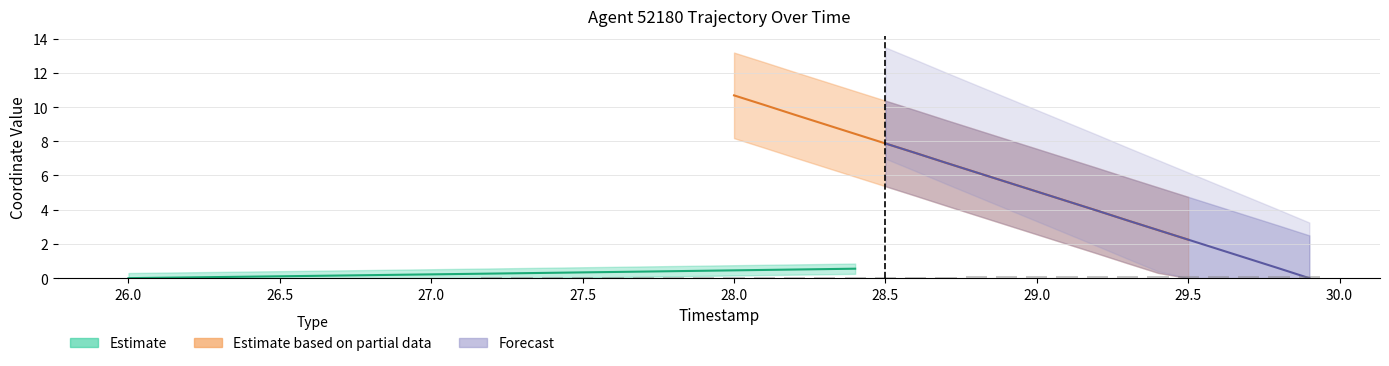

How many values are above zero?

39